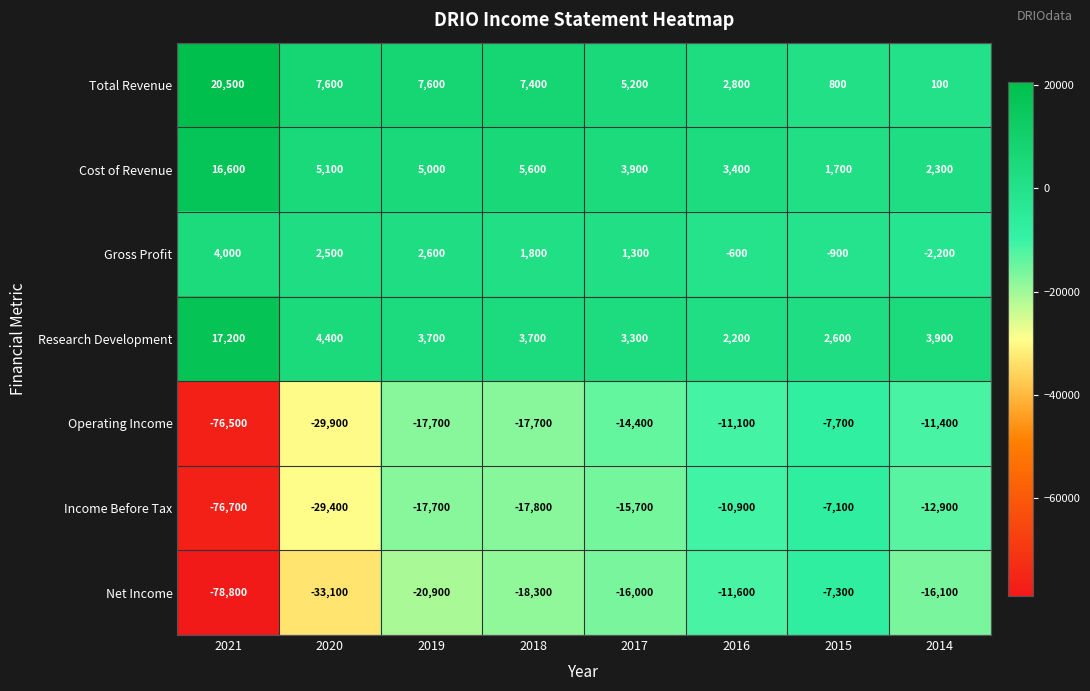

What is the highest value of the Net Income series?

-7300